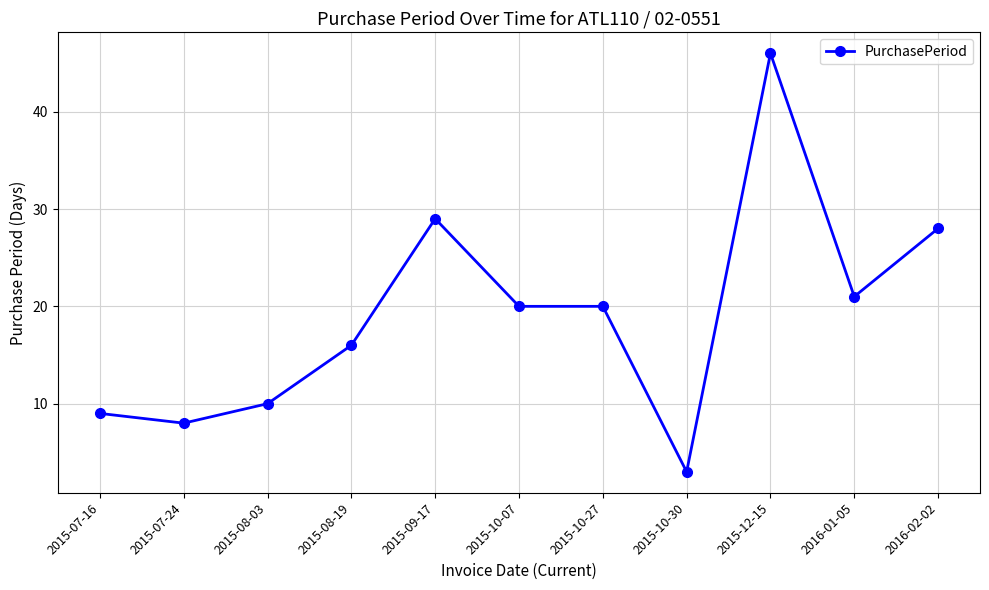

True or false: there are more than 0 points higher than both neighbors.

True